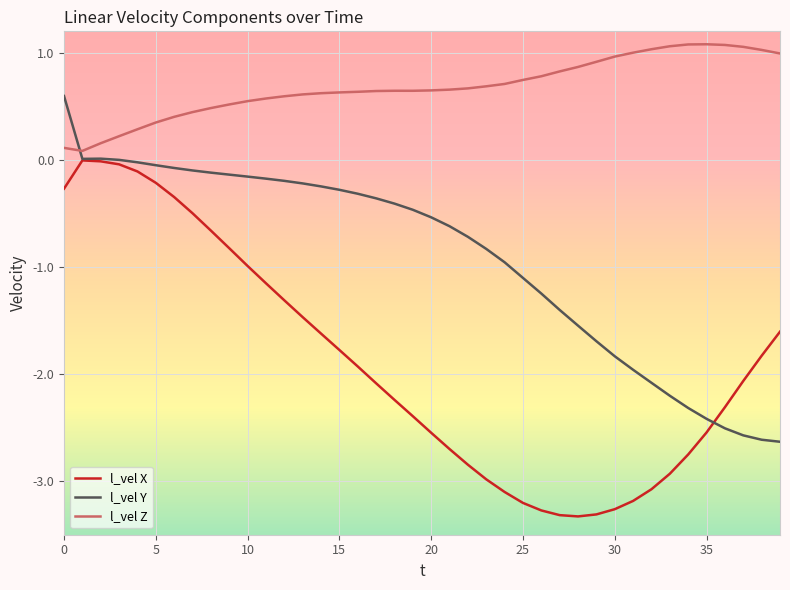

Which series has the largest total across all categories?

l_vel Z